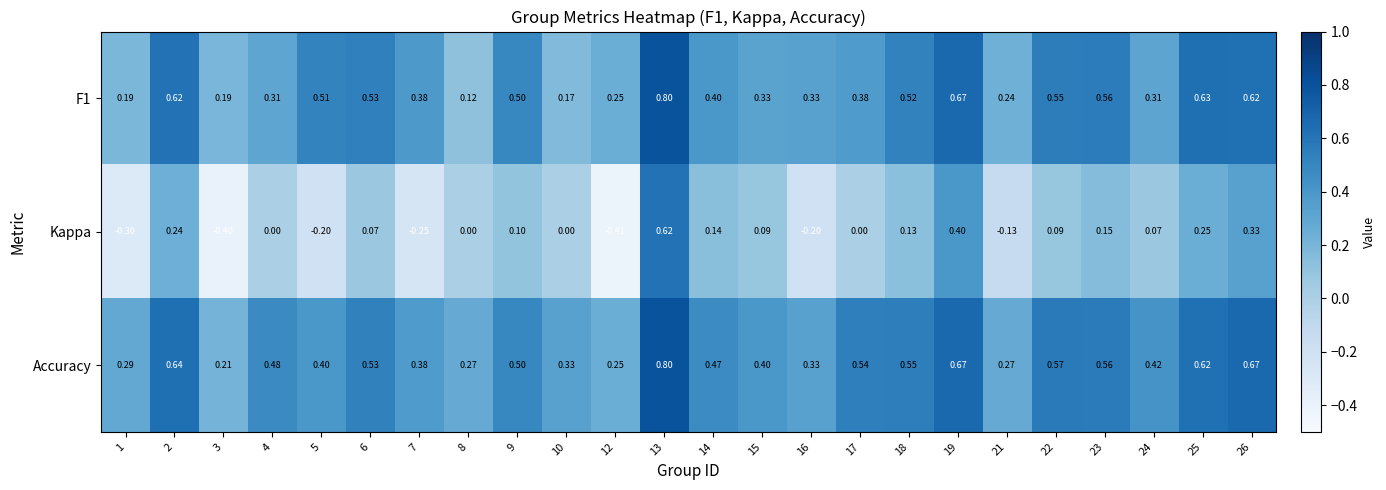

Which series has the widest spread of values?

Kappa